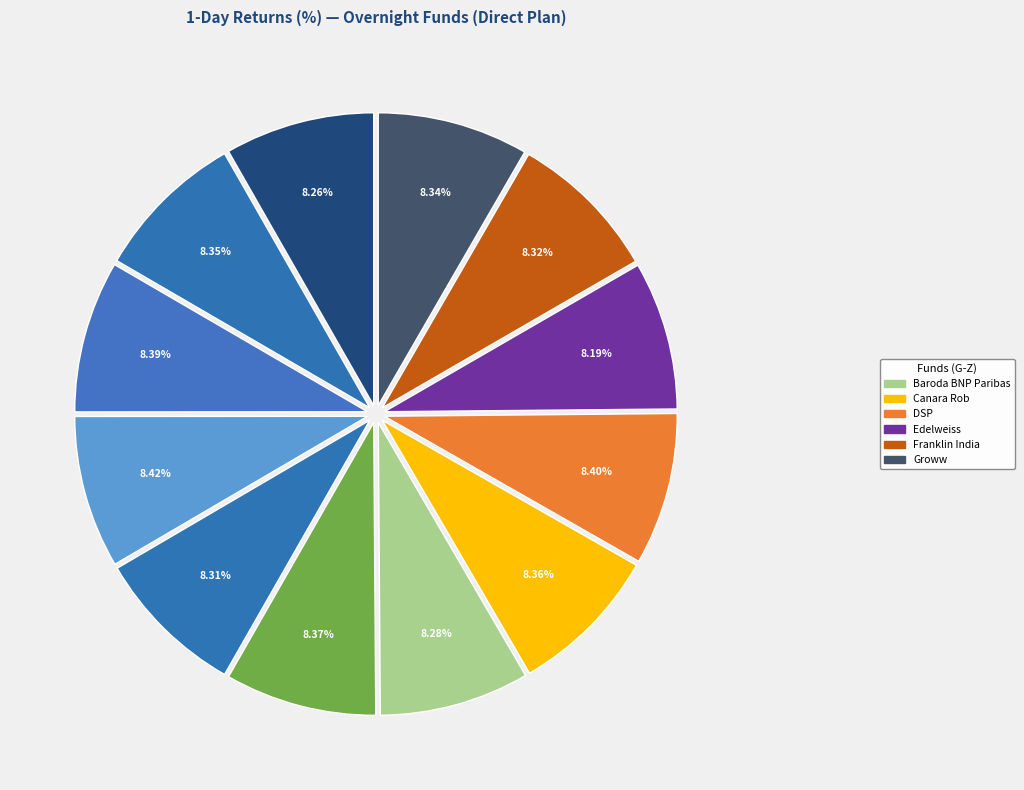

Count the number of slices in the pie.

12